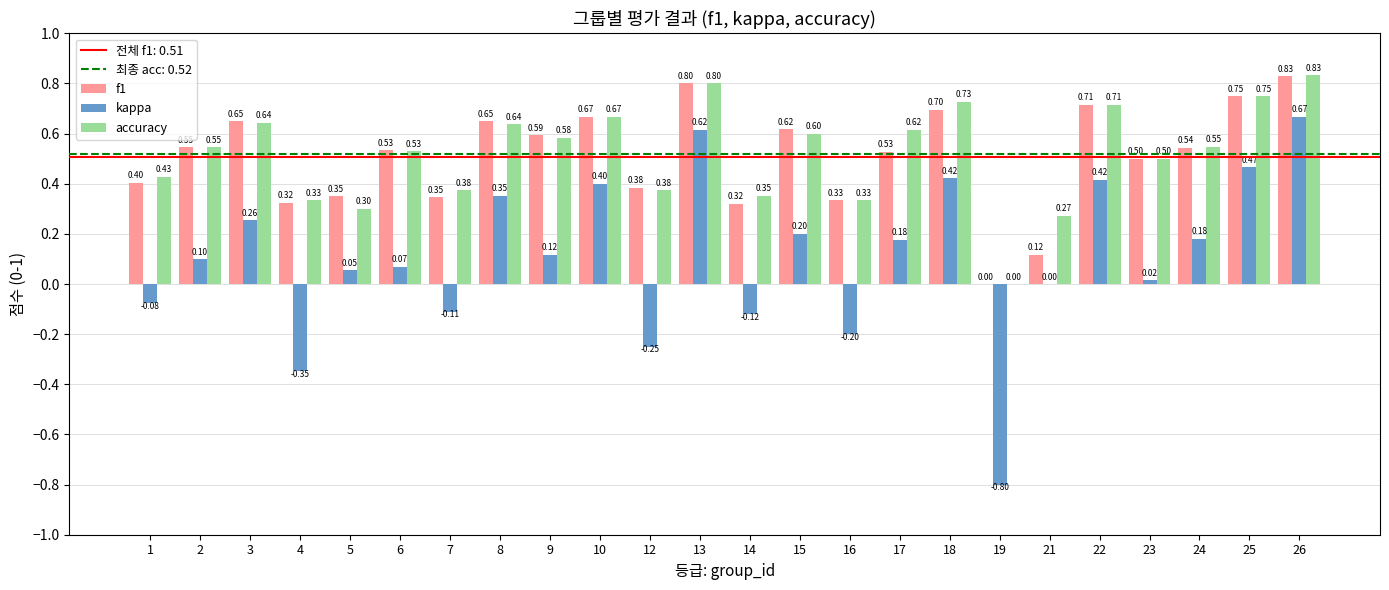

Which series changed the most between 7 and 21?

f1